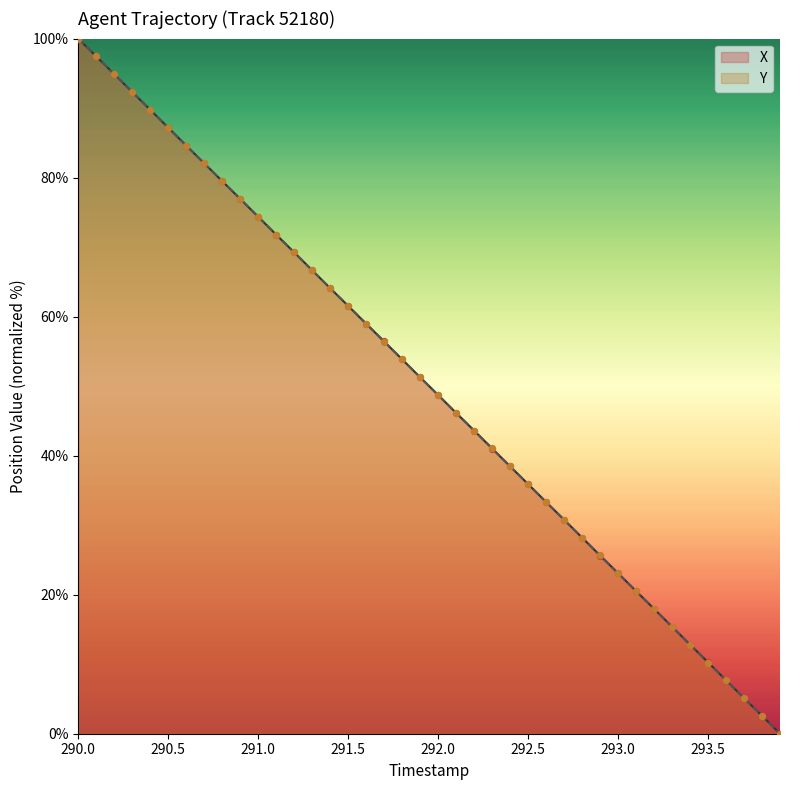

At how many categories does at least one series exceed 23?

31